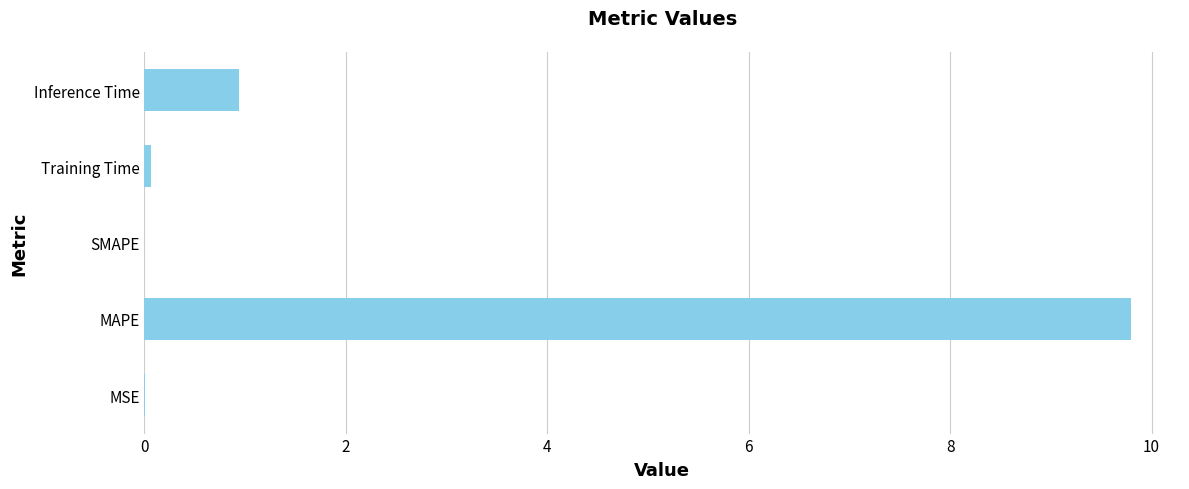

Count the number of categories in the chart.

5